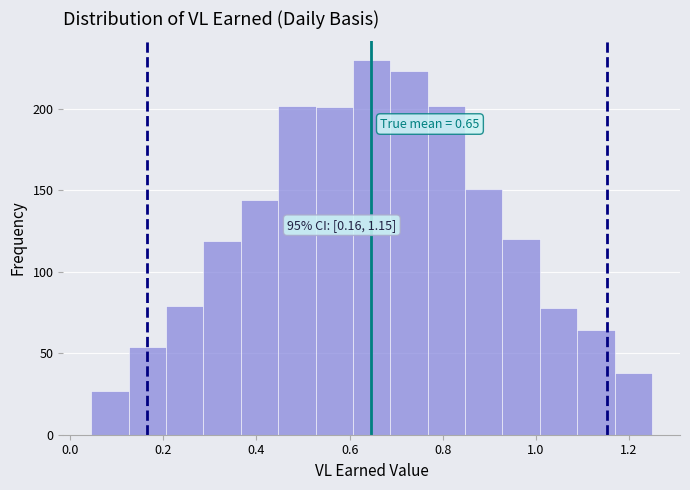

Which range on the x-axis has the tallest bar?

0.60 to 0.68